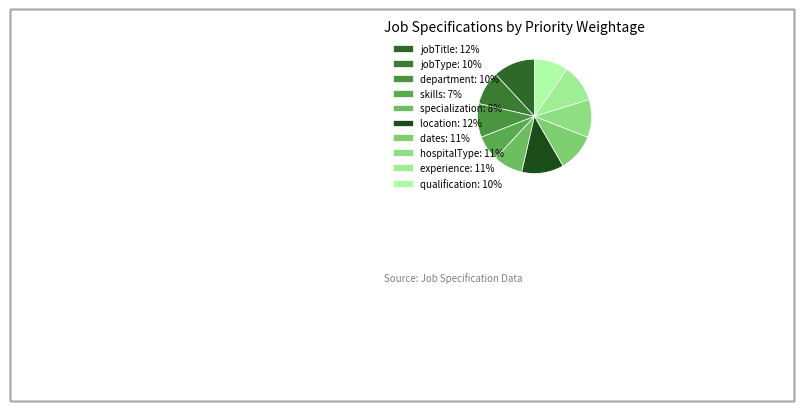

Is the sum of jobTitle and skills greater than half?

No